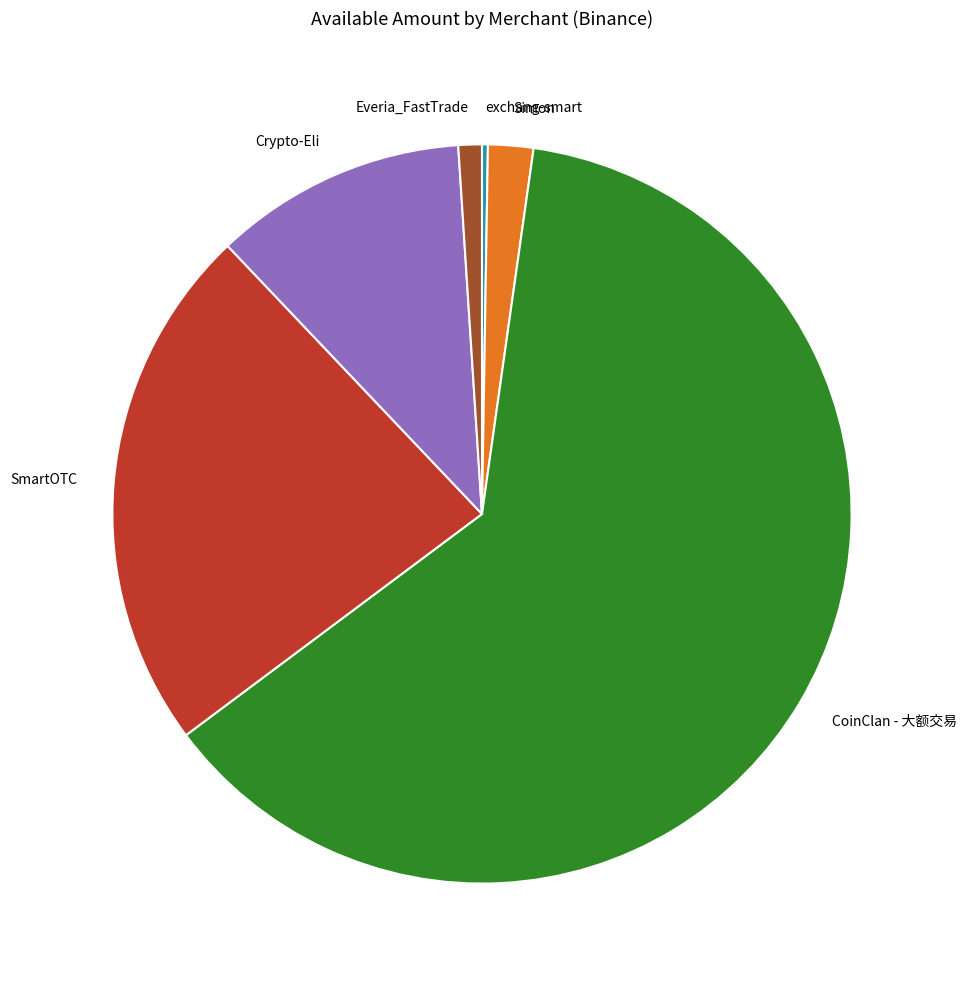

Which slice is the largest?

CoinClan - 大额交易